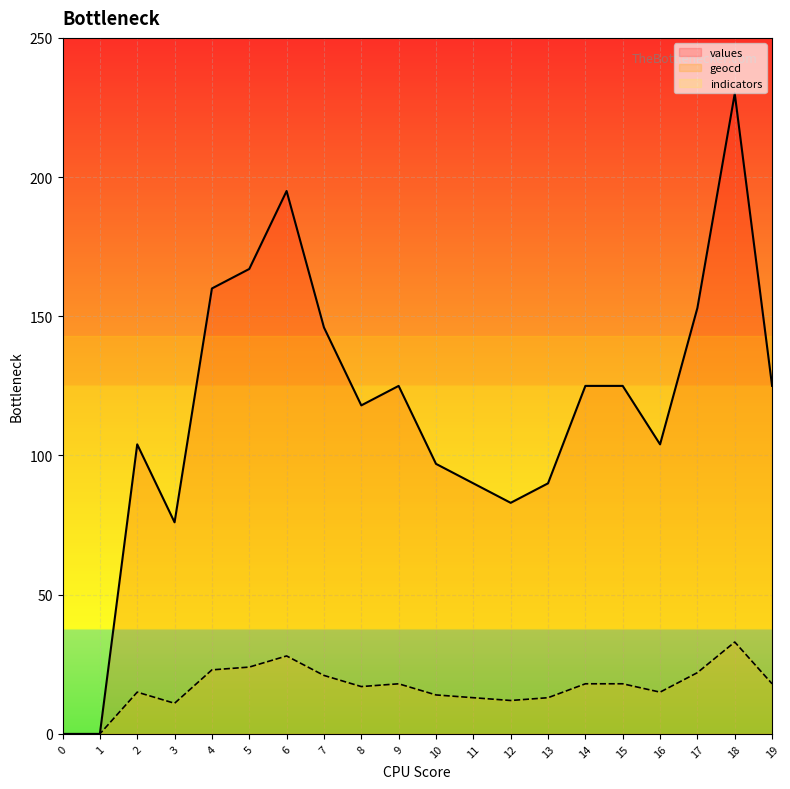

True or false: geocd and values cross at least once.

False